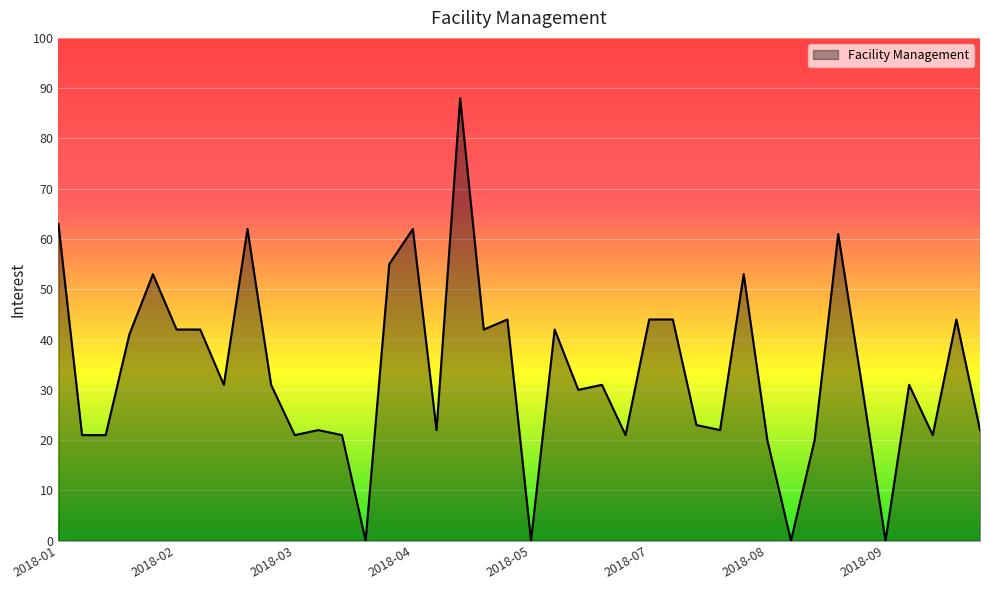

What is the sum of all values?

1344